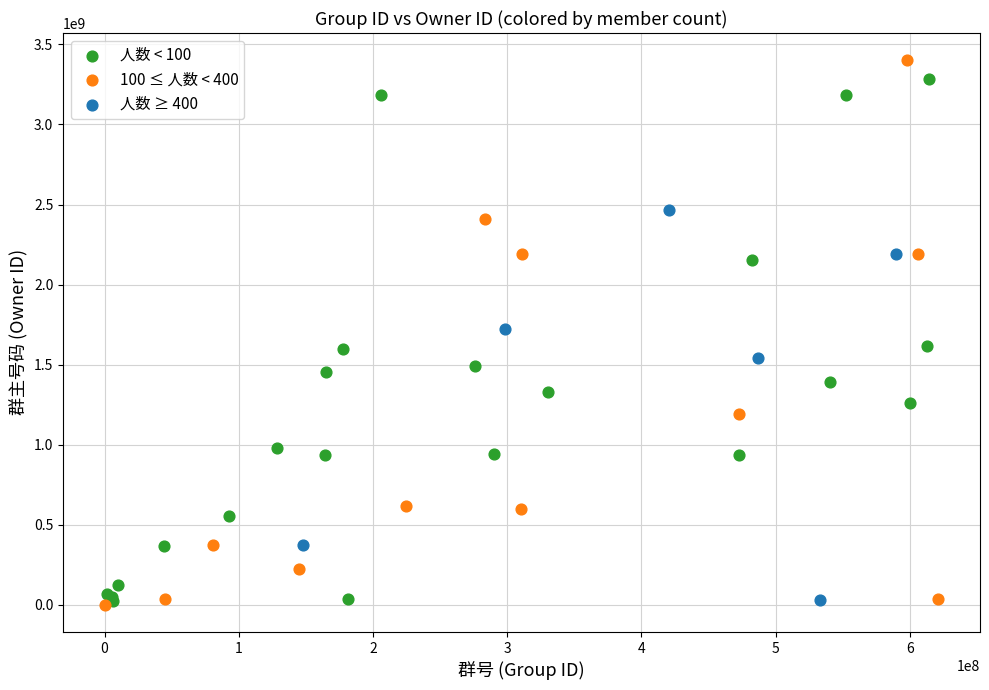

What are all the series names shown in the legend?

人数 < 100, 100 ≤ 人数 < 400, 人数 ≥ 400